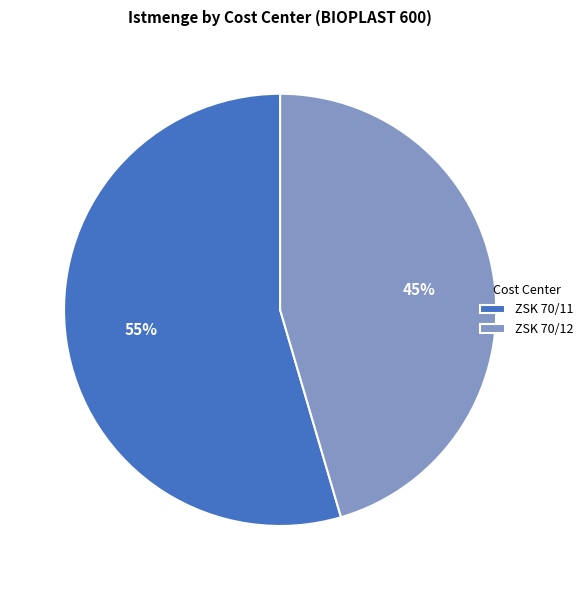

Which category accounts for the majority?

ZSK 70/11